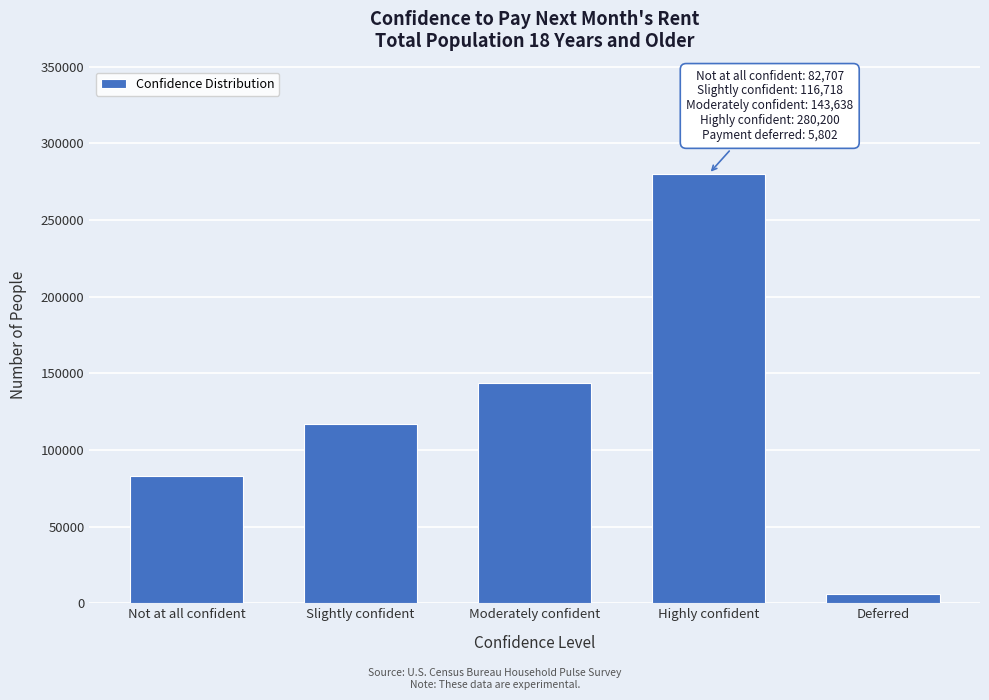

Reading right to left, what are all the values shown in this chart?

Deferred=5802	Highly confident=280200	Moderately confident=143638	Slightly confident=116718	Not at all confident=82707